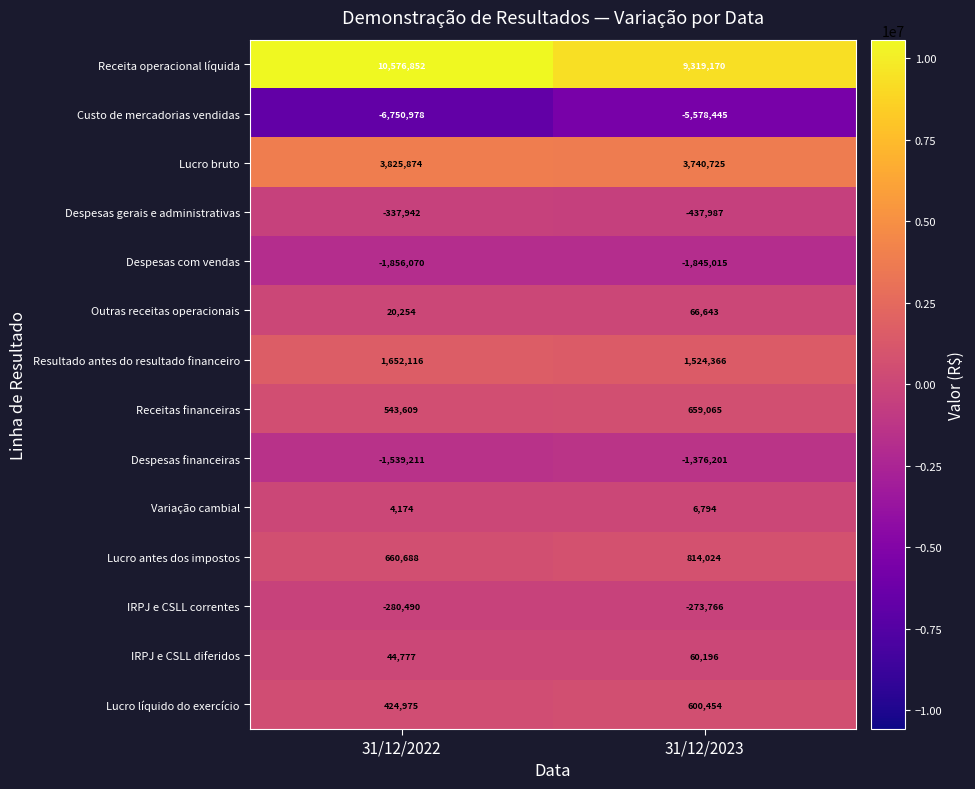

At which label is IRPJ e CSLL correntes closest to -277128?

31/12/2022